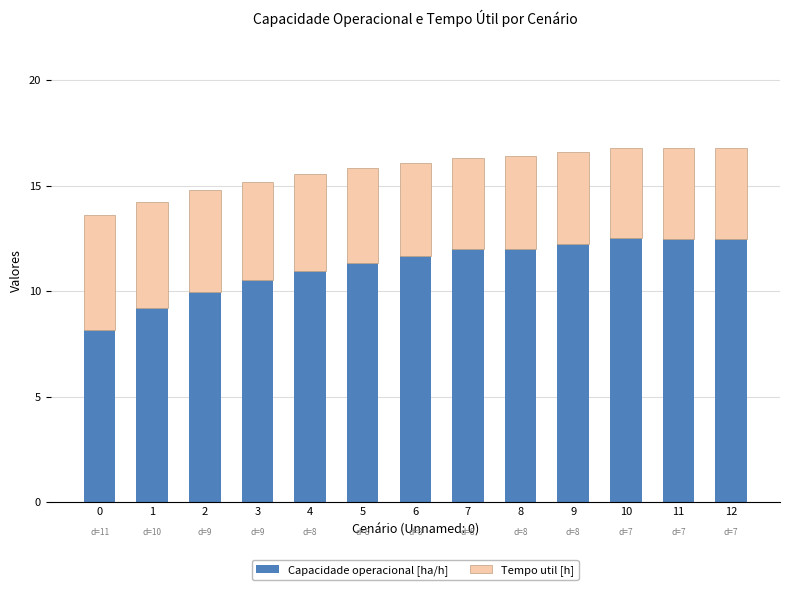

How many series are shown in this chart?

2